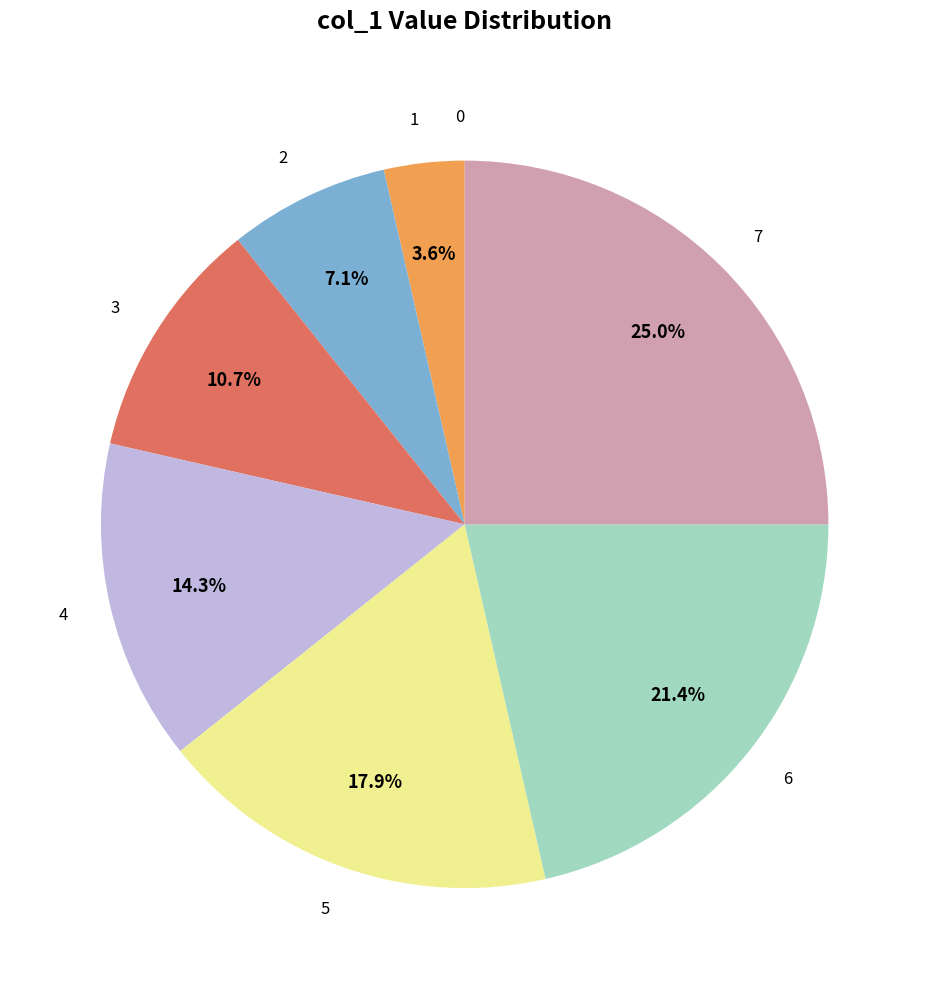

Approximately how many times larger is the value at 5 compared to 2?

2.5